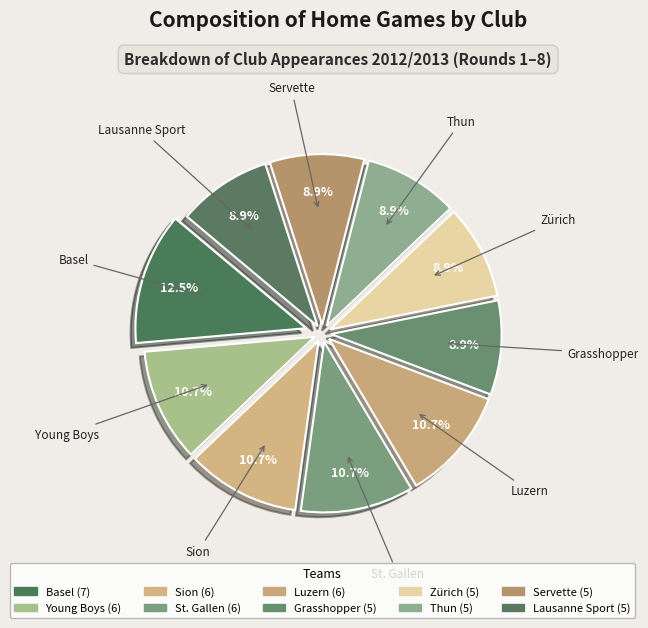

Count the number of slices in the pie.

10